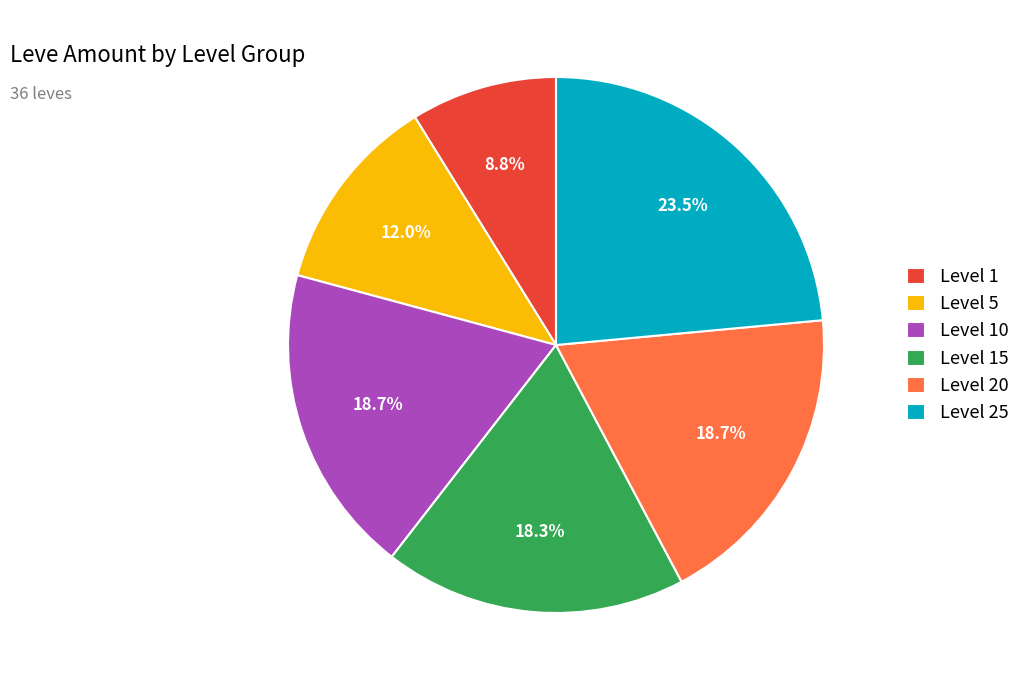

Combined, what portion of the pie is Level 15 and Level 20?

37.0%